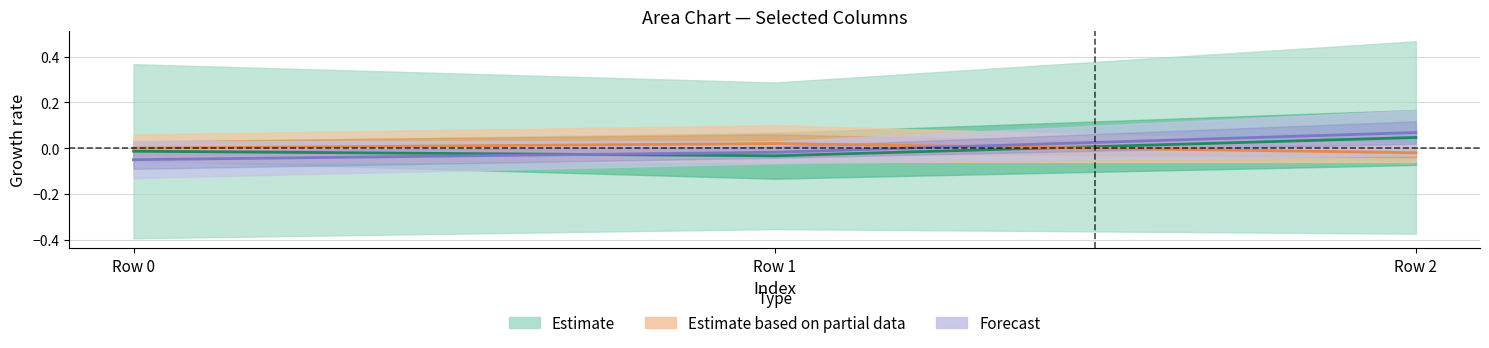

At how many categories does at least one series exceed 0?

2